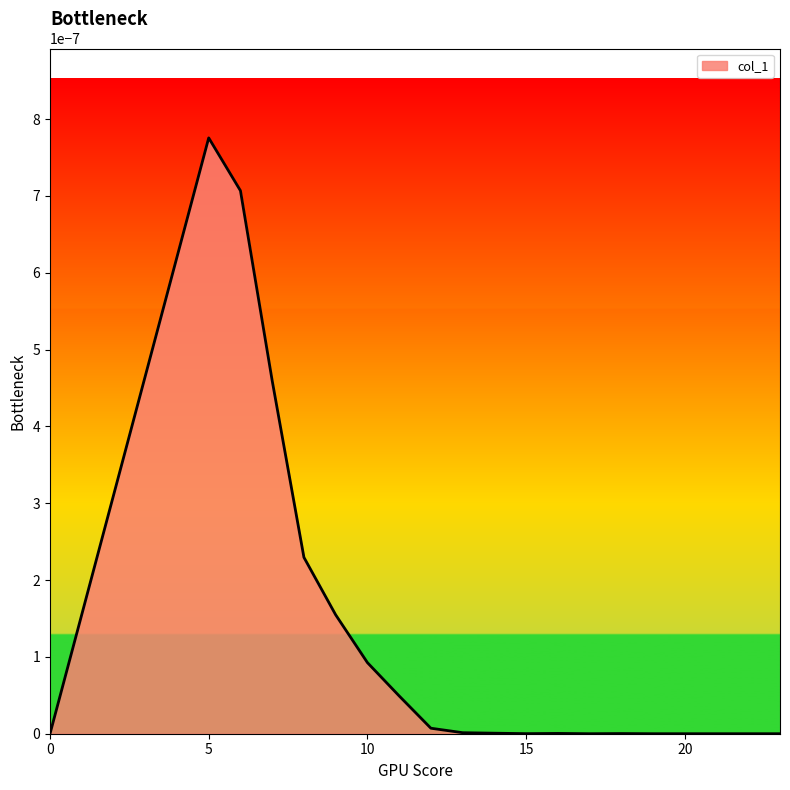

Does the chart display data point markers on the line(s)?

No